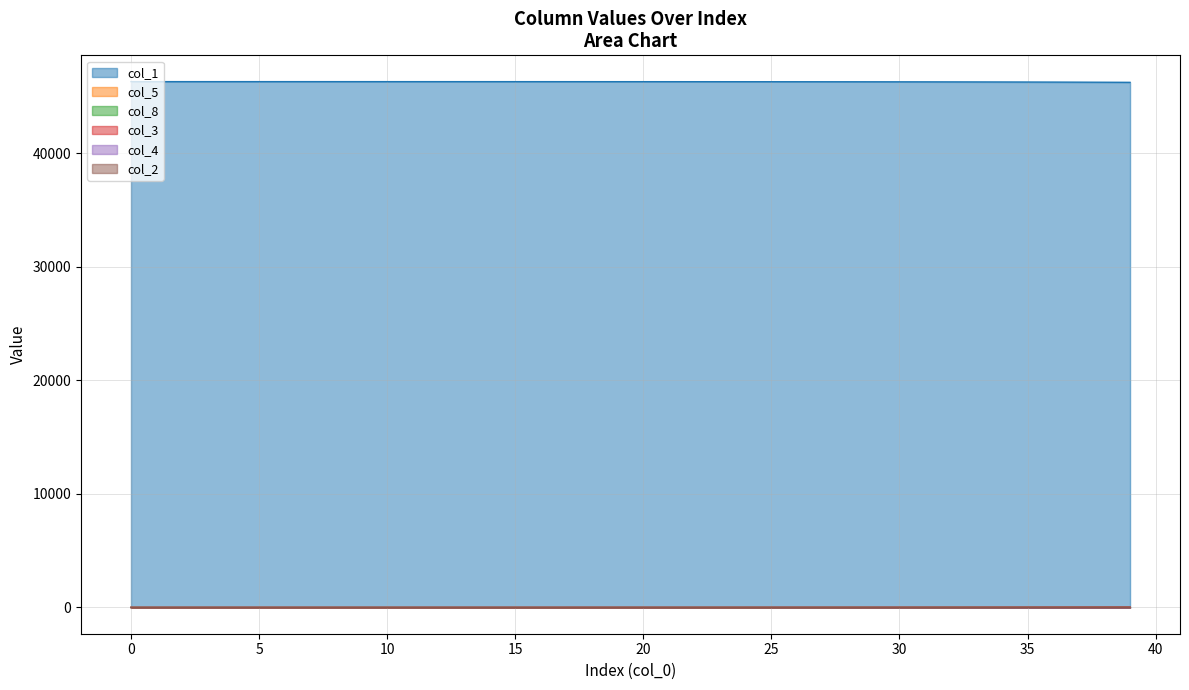

The value of col_1 at 12 is 32335.5. True or false?

False